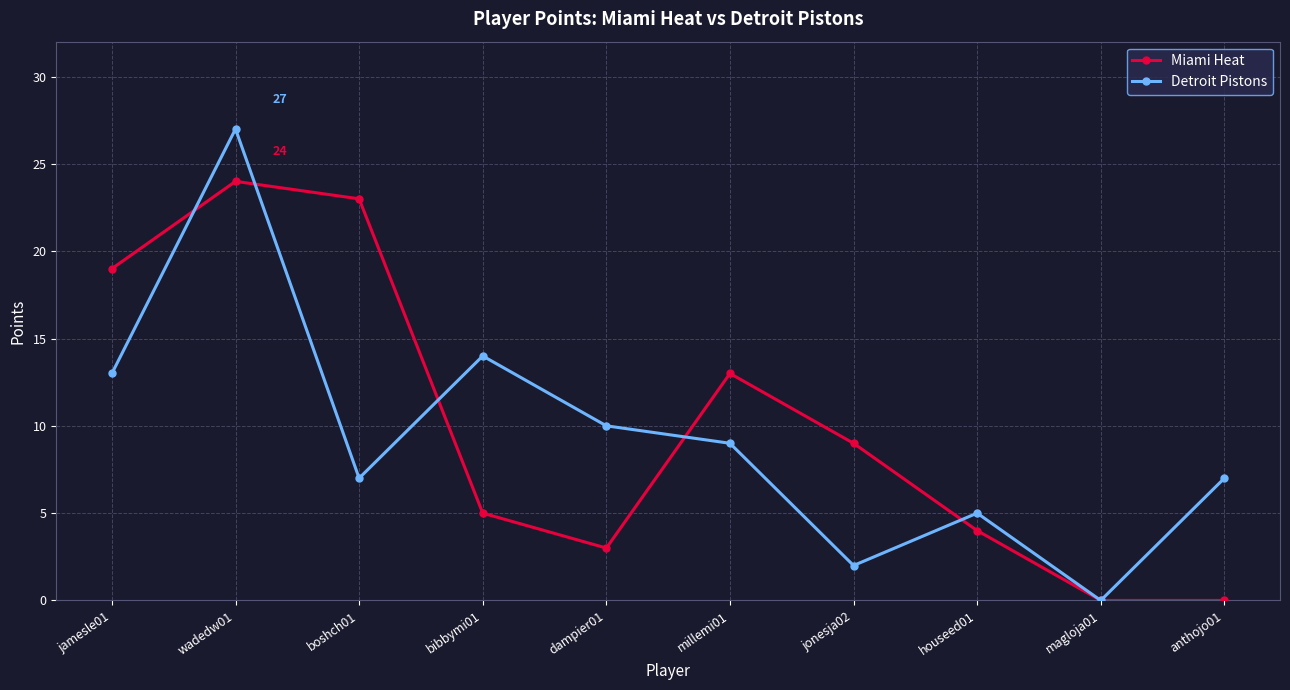

At jonesja02, list the series in order from largest to smallest.

Miami Heat, Detroit Pistons